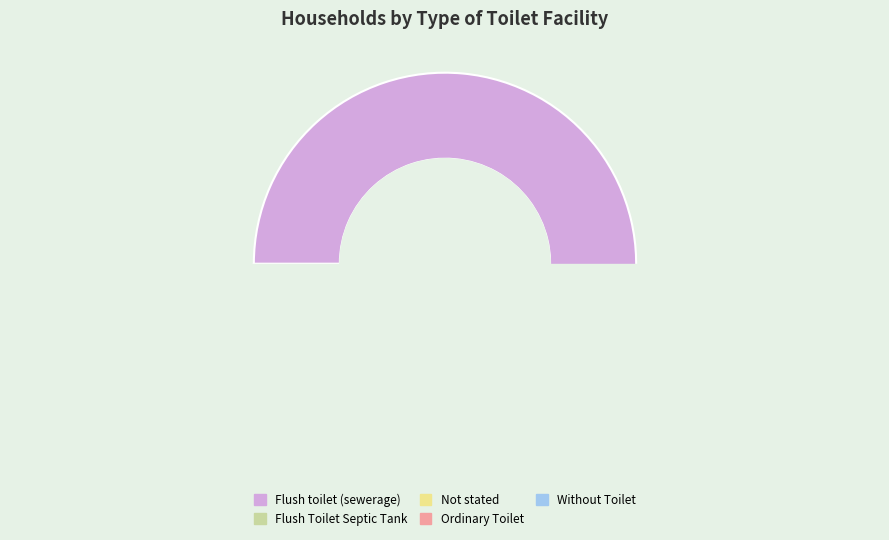

Which slice is the smallest?

Not stated